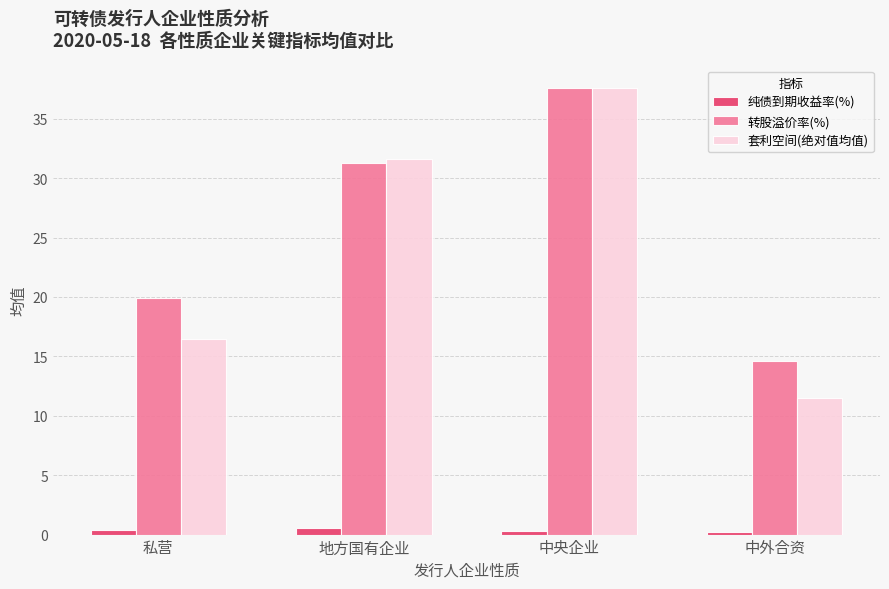

Which series changed the most between 地方国有企业 and 中央企业?

转股溢价率(%)